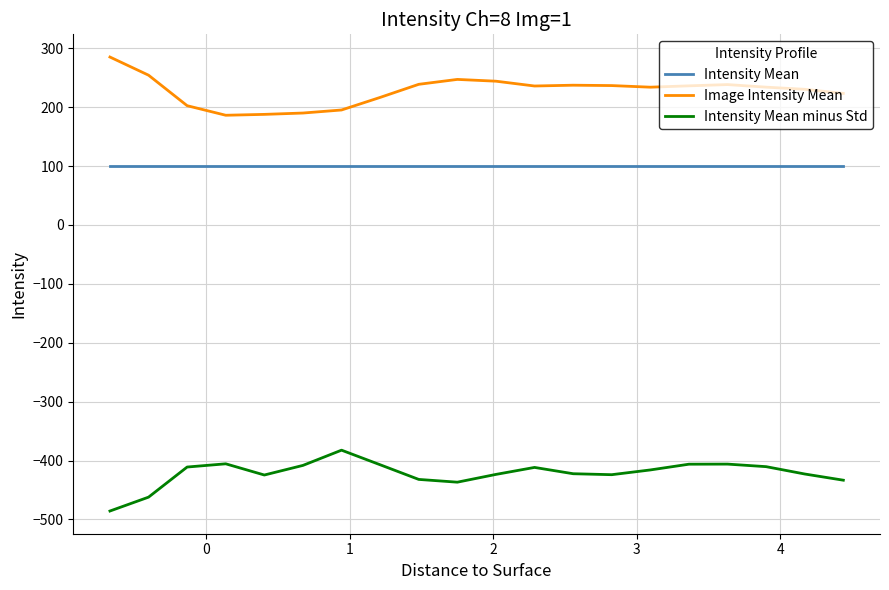

Which series has the largest total across all categories?

Image Intensity Mean